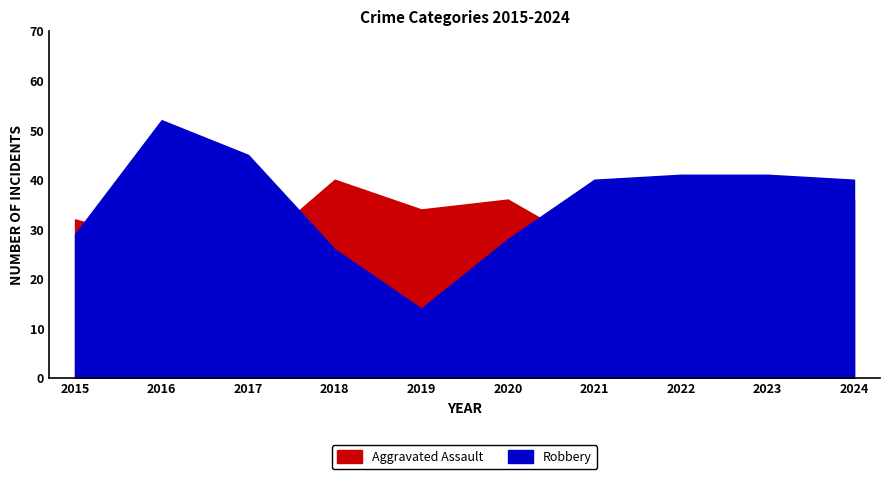

Where do Aggravated Assault and Robbery first cross each other?

2015 and 2016